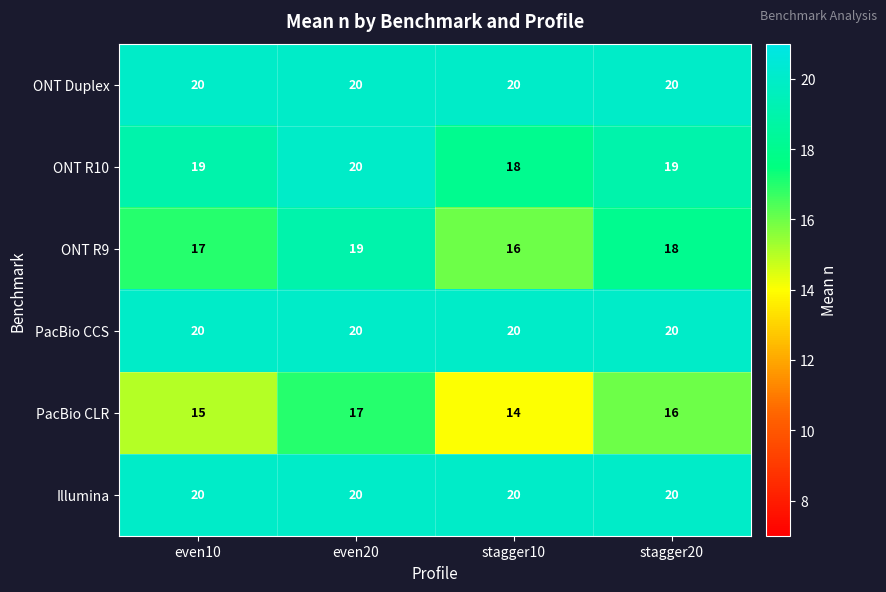

Reading right to left, list all the values displayed in this chart.

ONT Duplex: 20	20	20	20
ONT R10: 19	18	20	19
ONT R9: 18	16	19	17
PacBio CCS: 20	20	20	20
PacBio CLR: 16	14	17	15
Illumina: 20	20	20	20